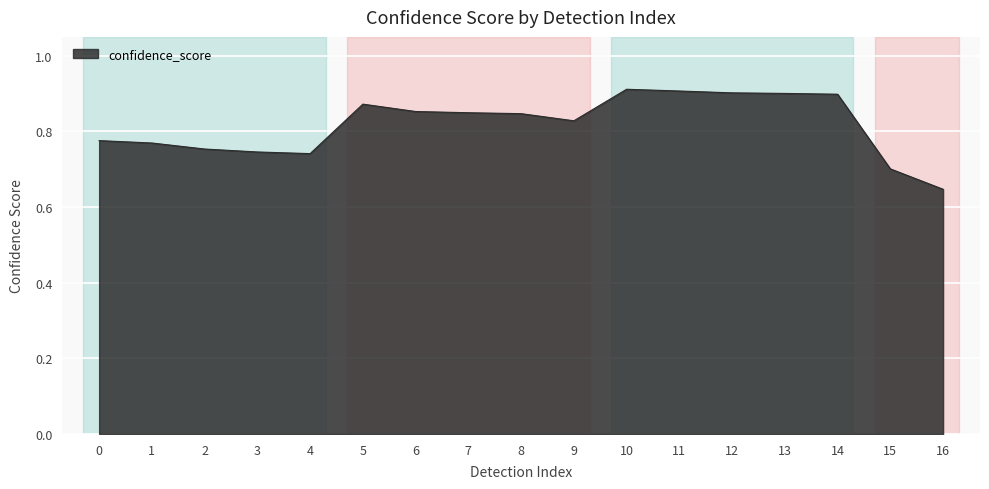

True or false: the data shows 1.3 at 11.

False